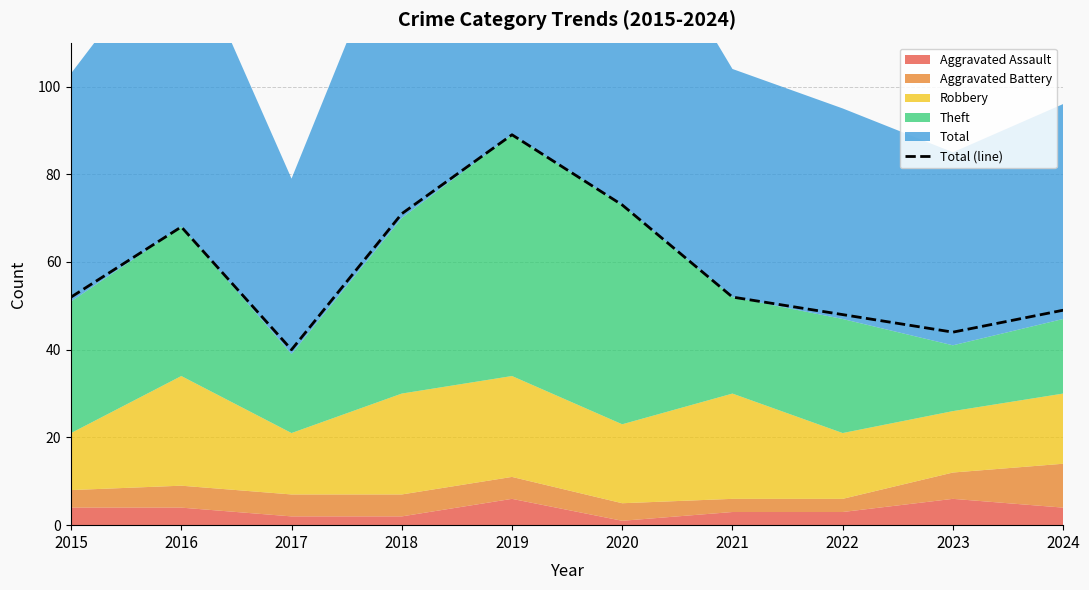

What is the maximum value shown in the chart?

89